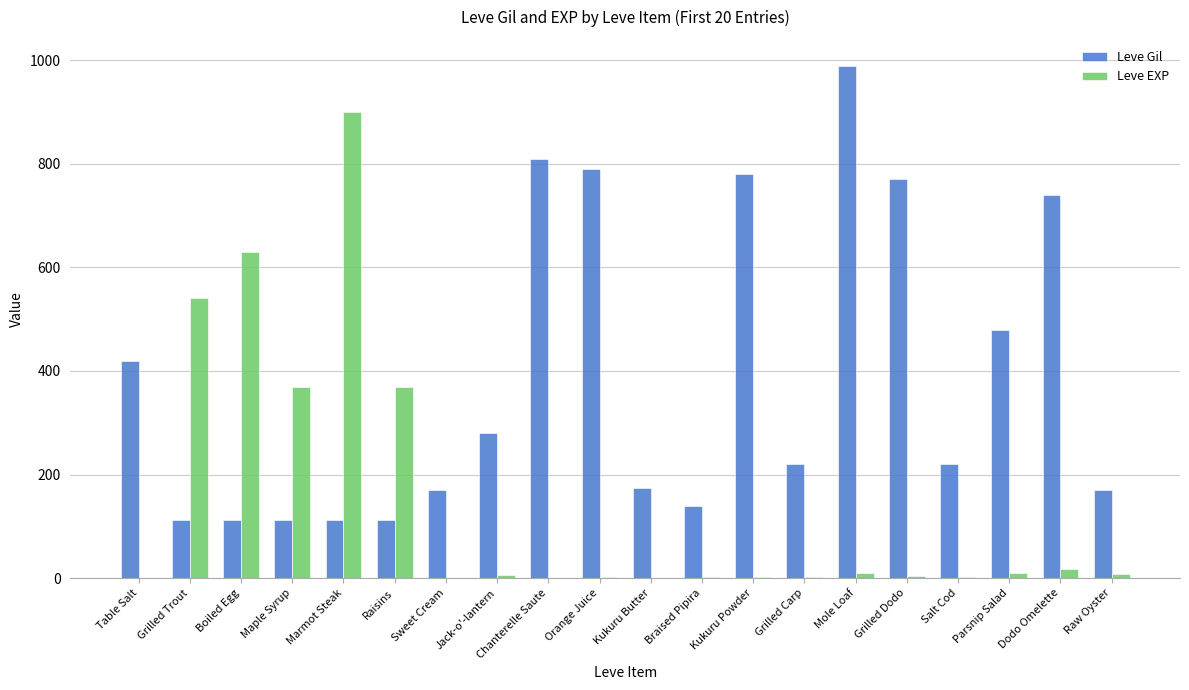

Where is Leve Gil nearest to the value 551?

Parsnip Salad